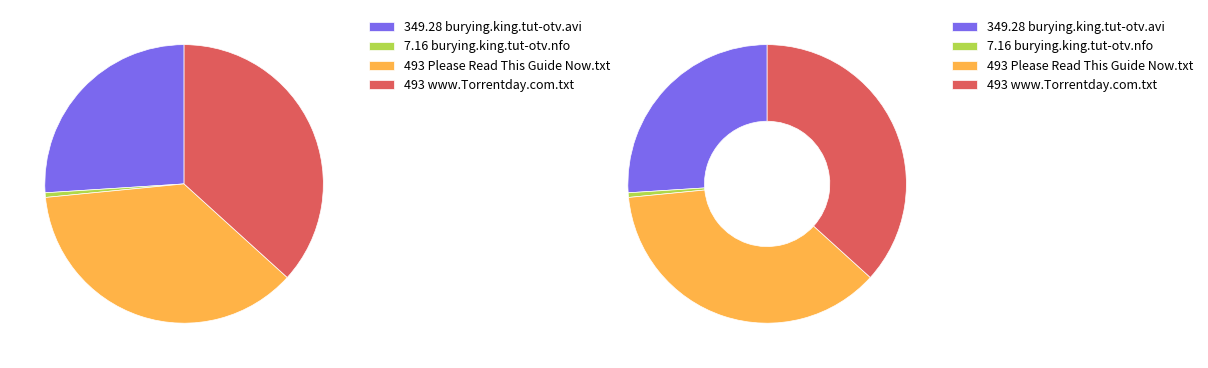

To the nearest percent, what is the difference between the largest and smallest slice percentages?

36%